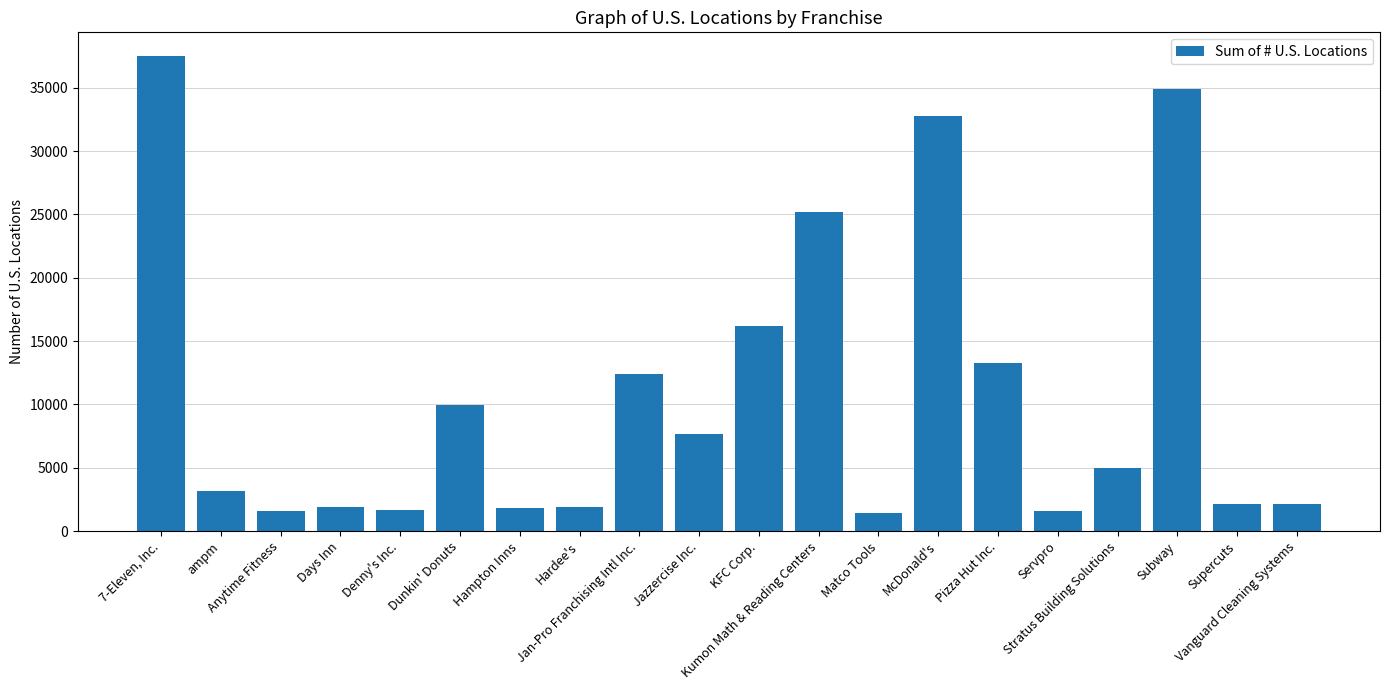

Does the chart contain any negative values?

No